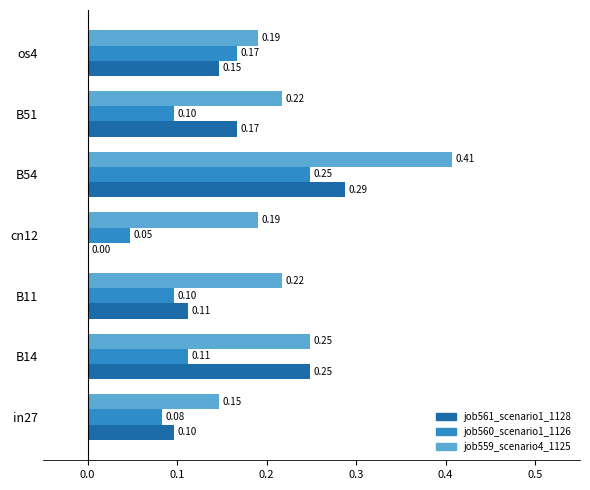

At which category is the sum across all series the highest?

B54